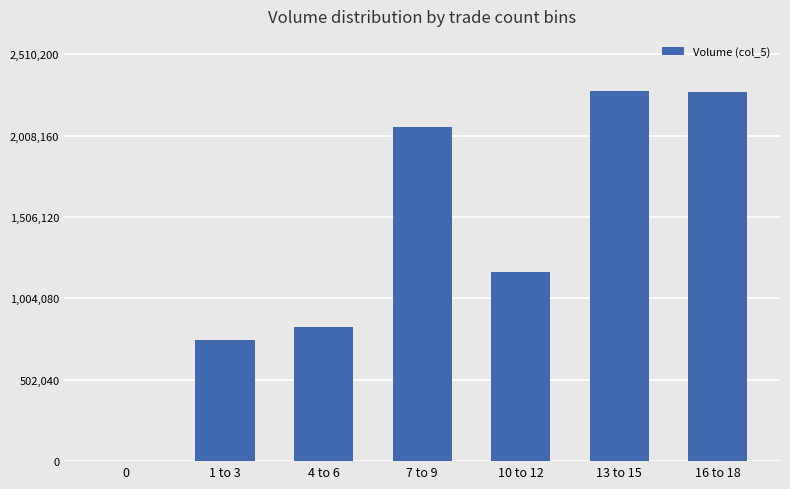

What is the sum of all values?

9364000